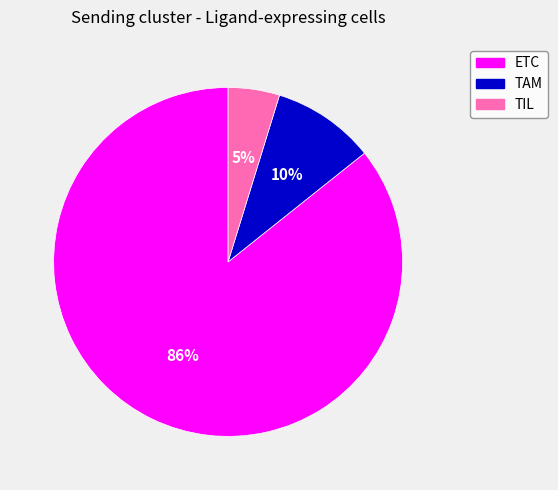

The TAM slice represents 10% of the pie. True or false?

True